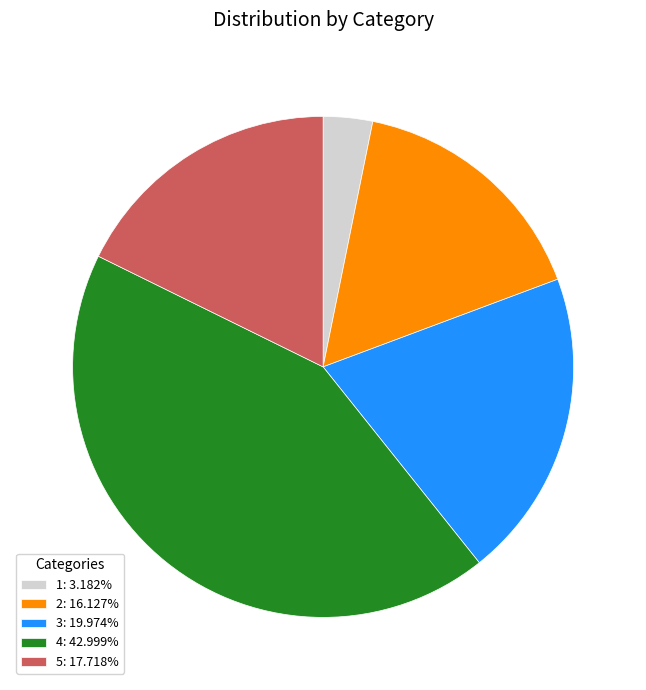

Do 4: 42.999% and 1: 3.182% together represent more than half of the pie?

No